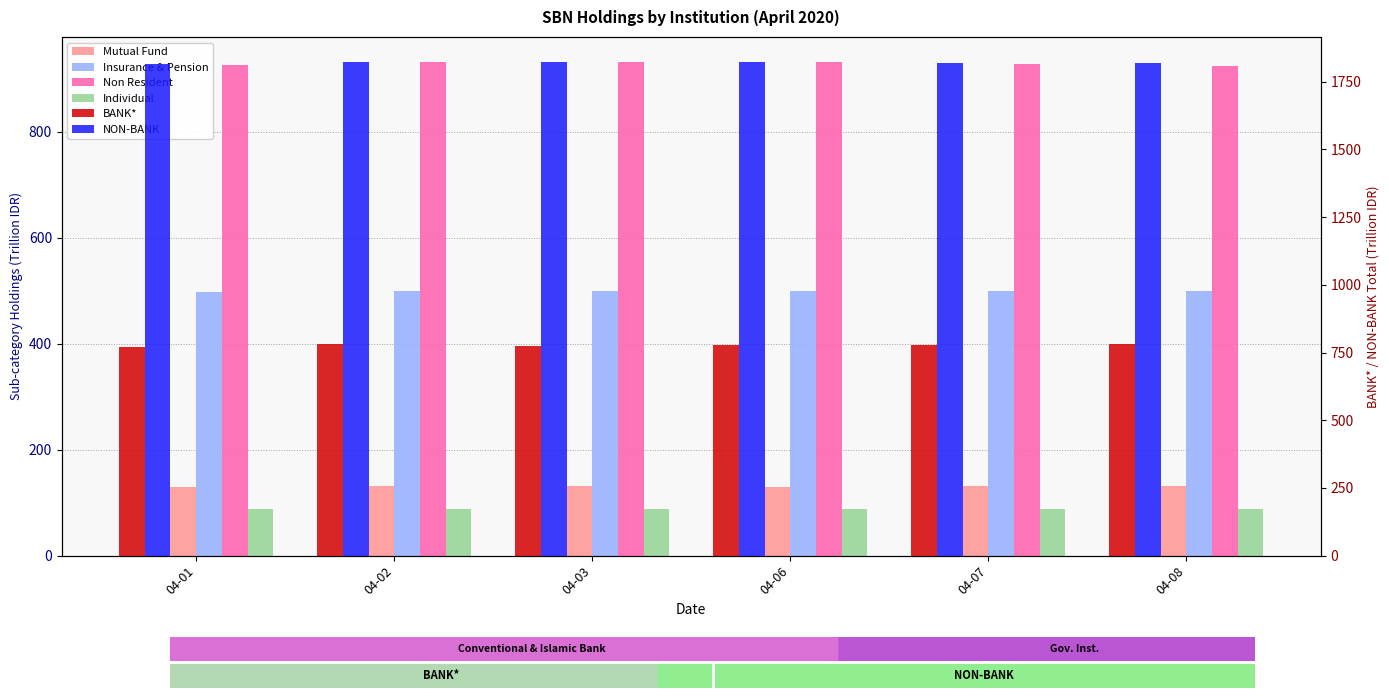

Reading left to right, transcribe all the data shown in this chart.

Mutual Fund: 04-01=129.4	04-02=131.1	04-03=130.6	04-06=130.4	04-07=130.6	04-08=130.8
Insurance & Pension: 04-01=498.0	04-02=498.9	04-03=499.0	04-06=499.3	04-07=499.6	04-08=499.8
Non Resident: 04-01=926.8	04-02=931.9	04-03=932.6	04-06=931.4	04-07=927.8	04-08=924.2
Individual: 04-01=87.1	04-02=87.3	04-03=87.7	04-06=87.9	04-07=88.1	04-08=88.2
BANK*: 04-01=770.8	04-02=780.0	04-03=775.5	04-06=777.8	04-07=776.7	04-08=783.2
NON-BANK: 04-01=1814.9	04-02=1823.5	04-03=1824.4	04-06=1823.6	04-07=1820.5	04-08=1817.7